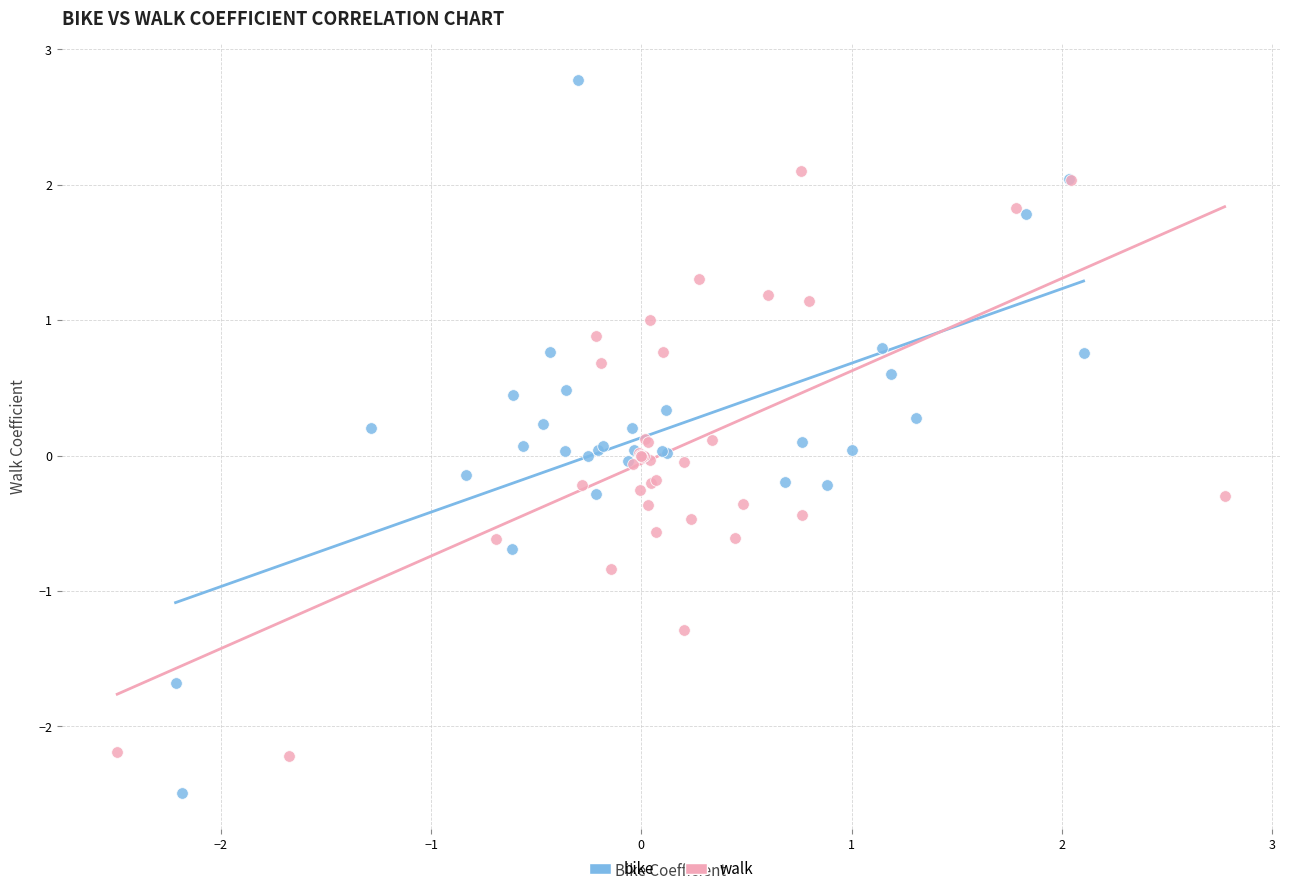

Which series reaches the maximum Y coordinate?

bike